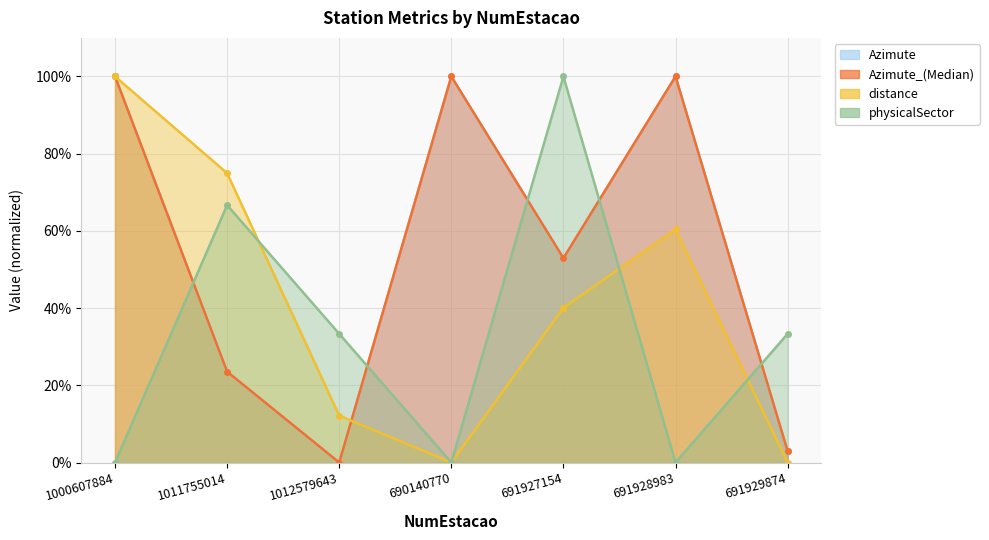

Where does the distance series first go above 40?

1000607884